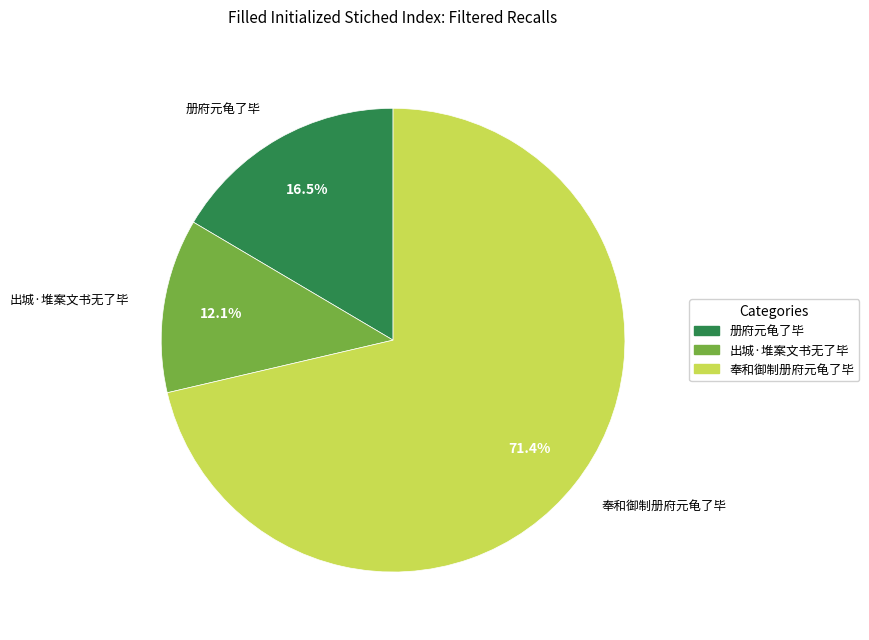

Is there a majority slice in this chart?

Yes